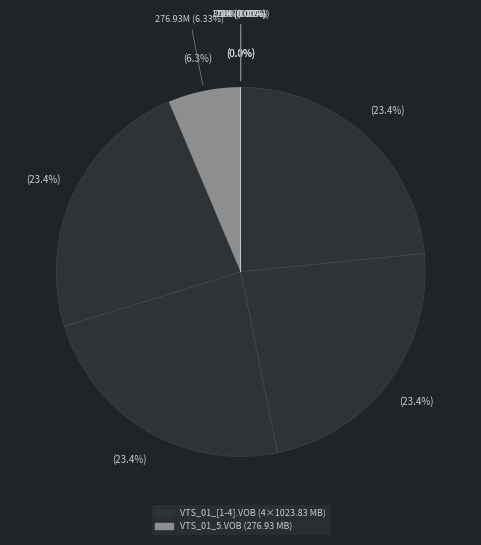

To the nearest percent, what percentage of the pie is VTS_01_1.VOB?

23%